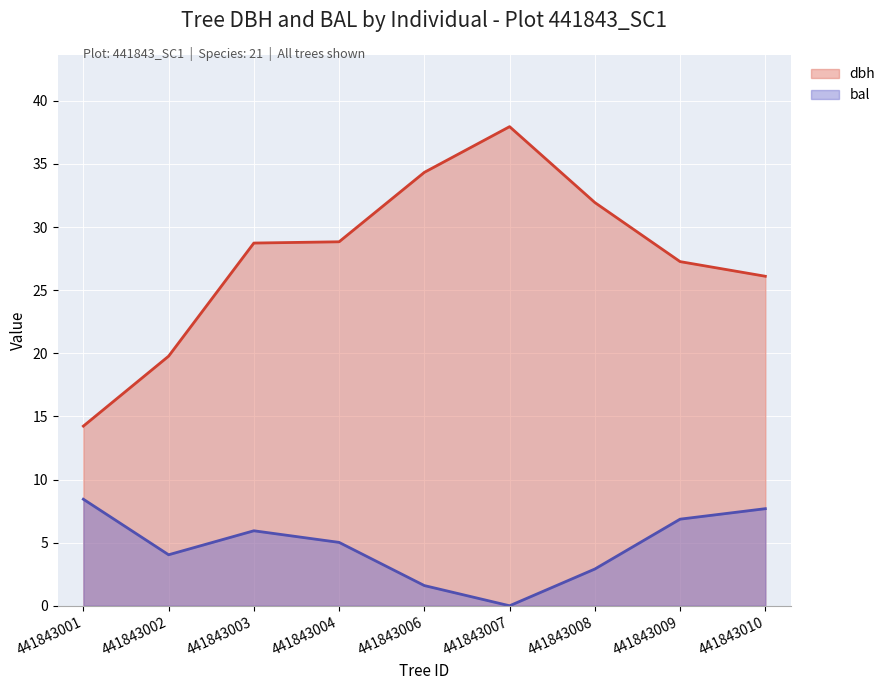

At how many categories does at least one series exceed 30?

3